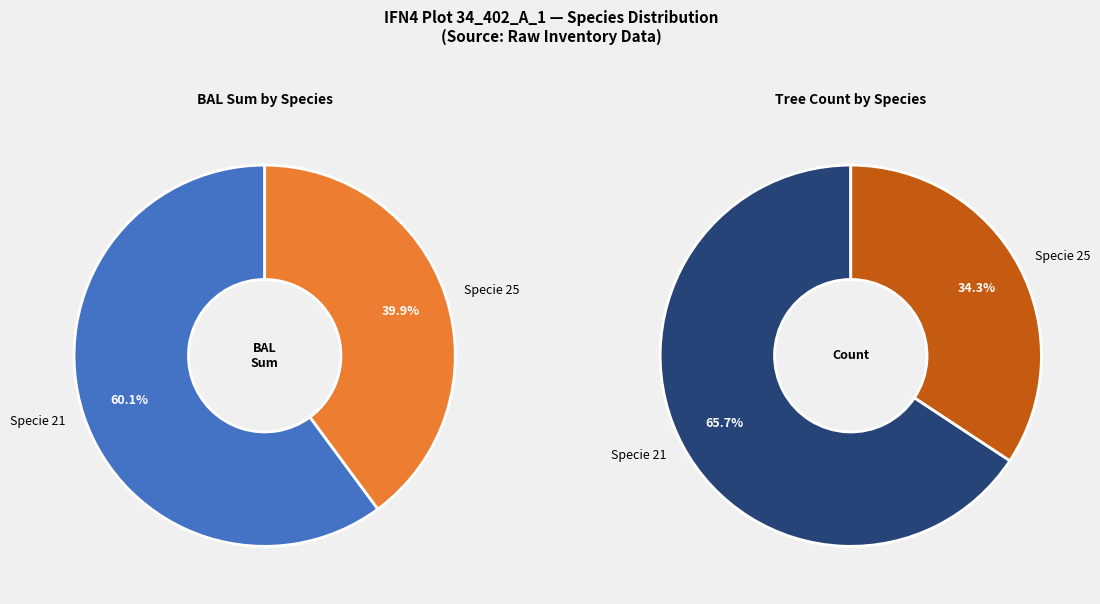

What percentage is the specie_25 slice, to the nearest percent?

34%